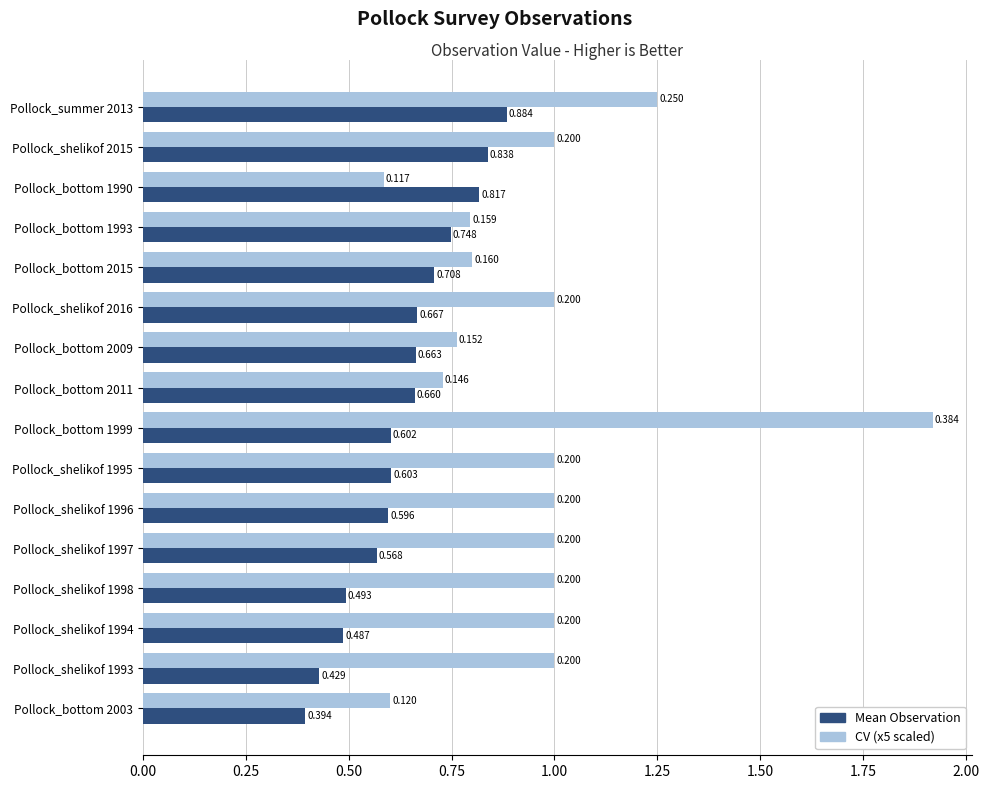

Is the value of Mean Observation at Pollock_bottom 2015 greater than the value of CV (x5 scaled) at Pollock_shelikof 1996?

No